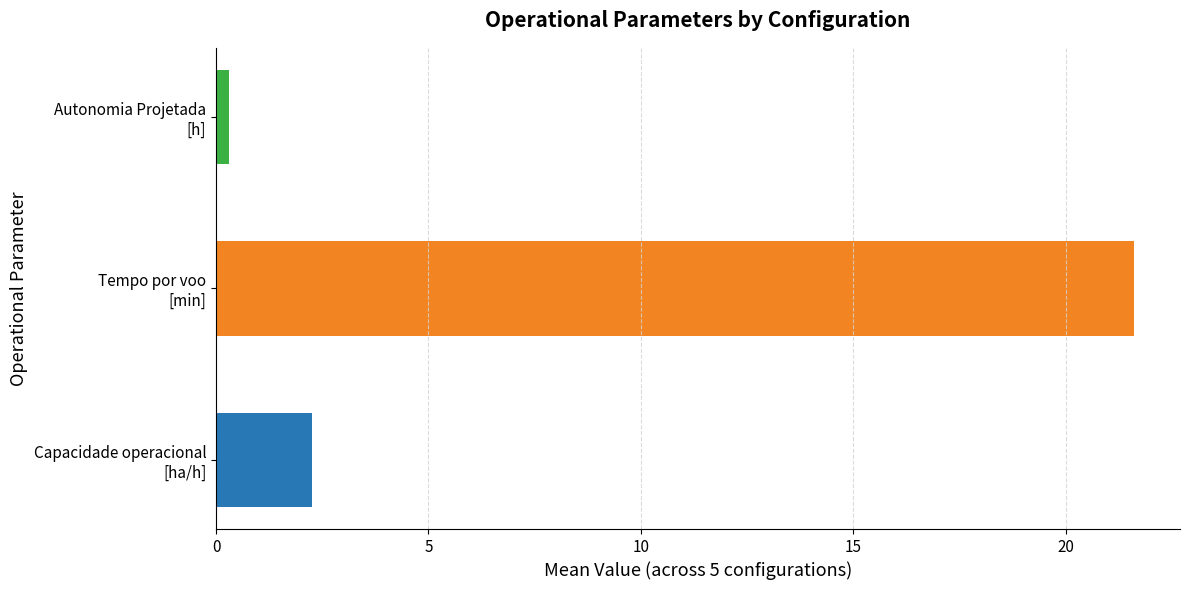

Is the value of Tempo por voo [min] at 4 greater than the value of Capacidade operacional [ha/h] at 0?

Yes